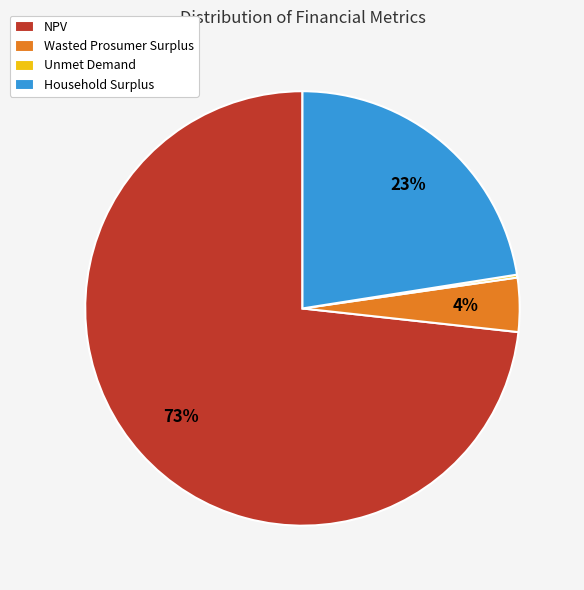

To the nearest percent, what is the combined percentage of NPV and Household Surplus?

96%